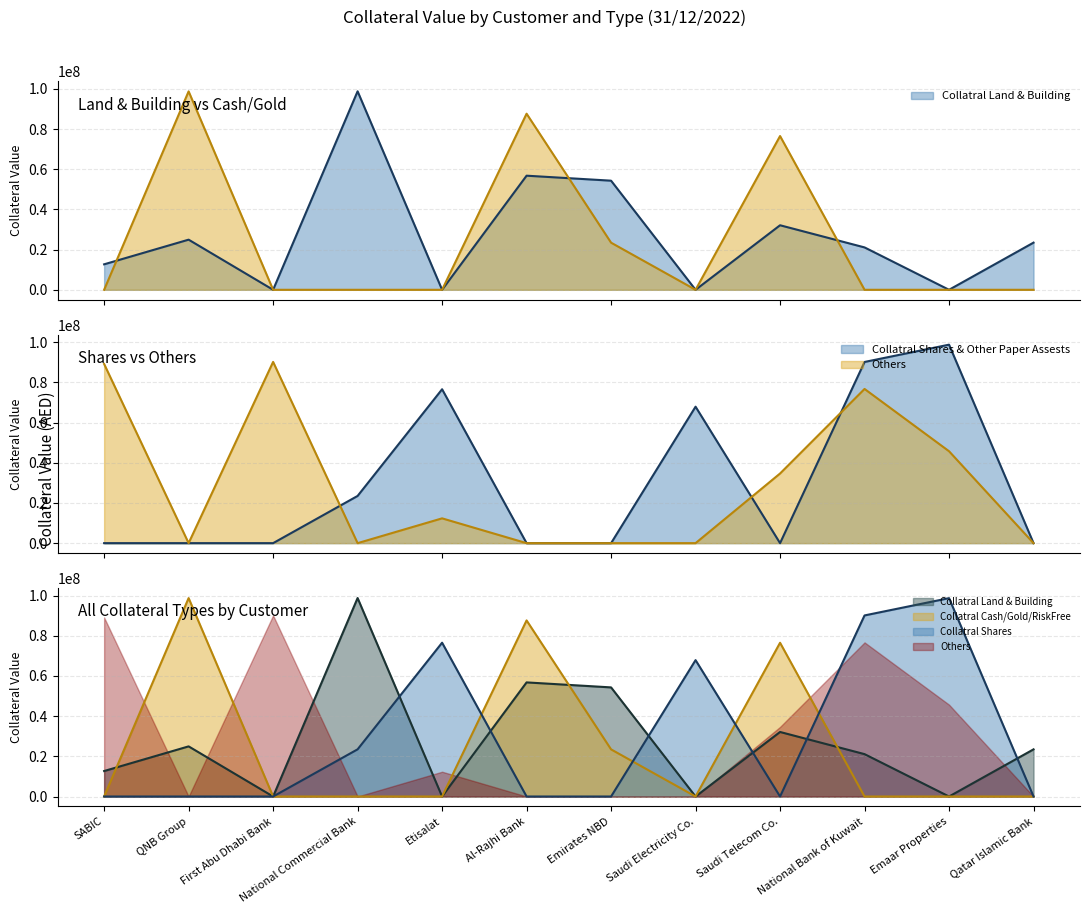

Is the value of Collateral Value (Shares) at 10 greater than the value of Collateral Value (Land & Building) at 4?

No